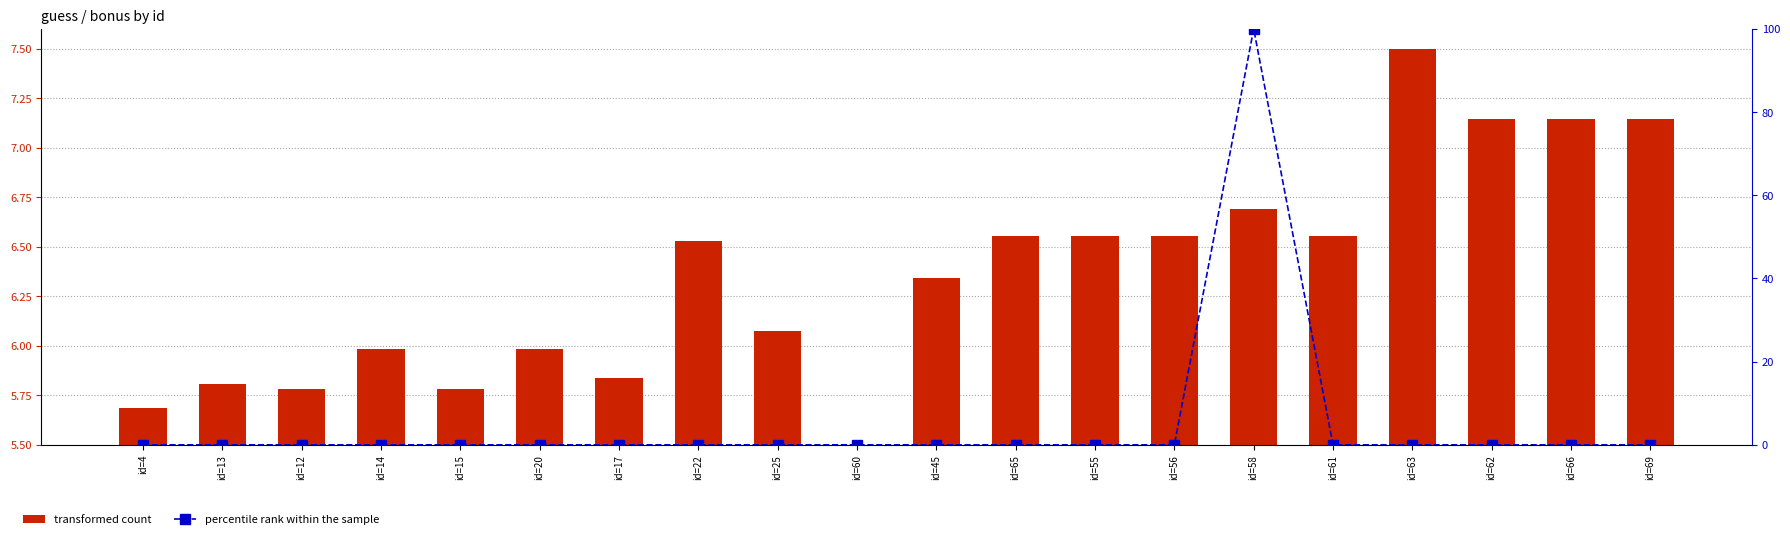

How many data points in transformed count are less than 6?

8